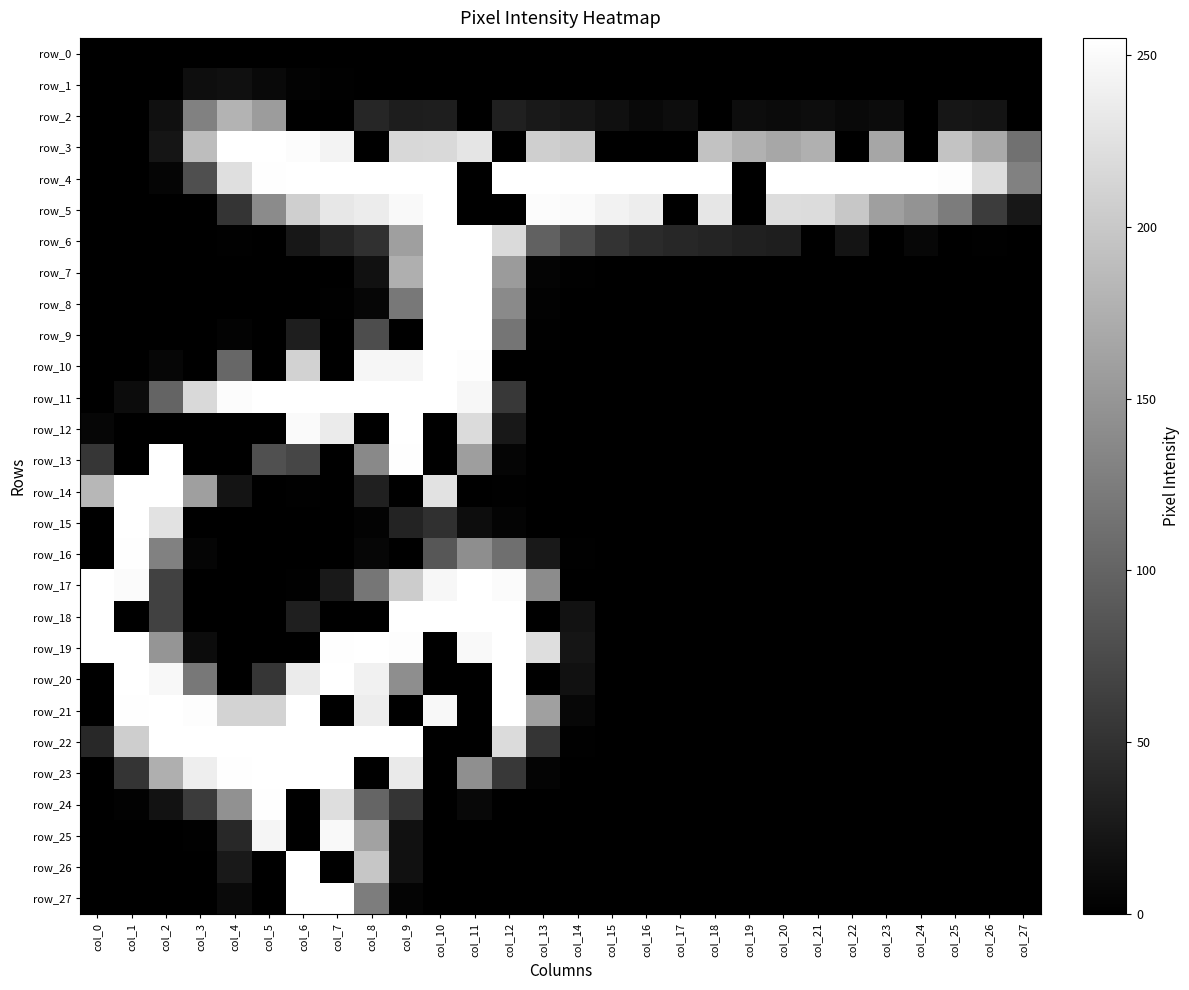

At which category does the chart reach its peak across all series?

col_4